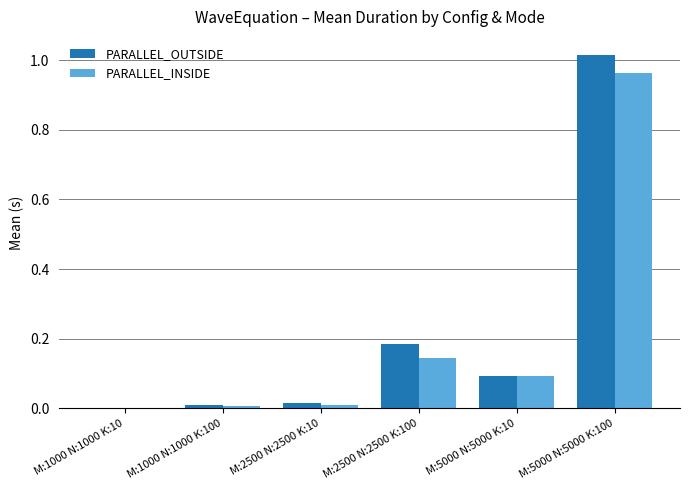

Which series changed the most between M:1000 N:1000 K:100 and M:5000 N:5000 K:100?

PARALLEL_OUTSIDE